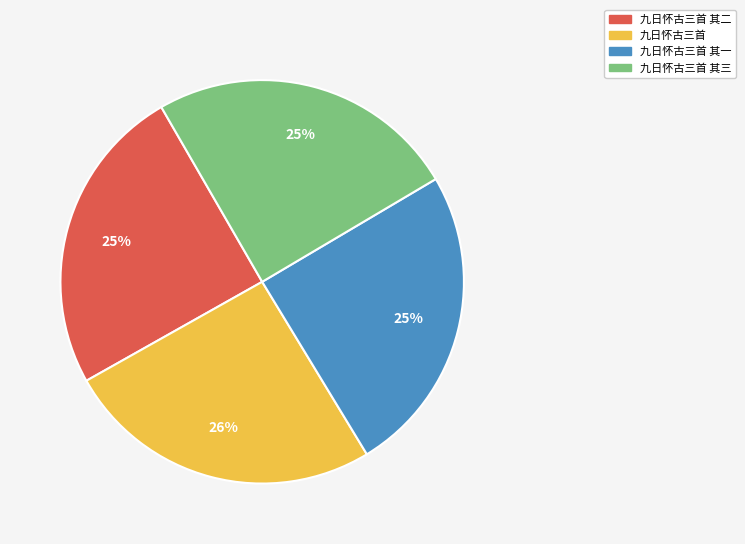

To the nearest percent, what is the average slice percentage?

25%